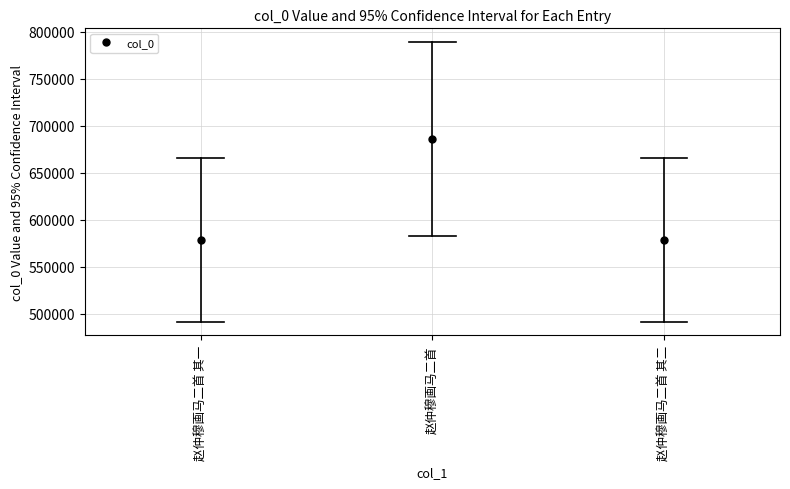

The chart shows a value of 578310 at 赵仲穆画马二首 其一. True or false?

True